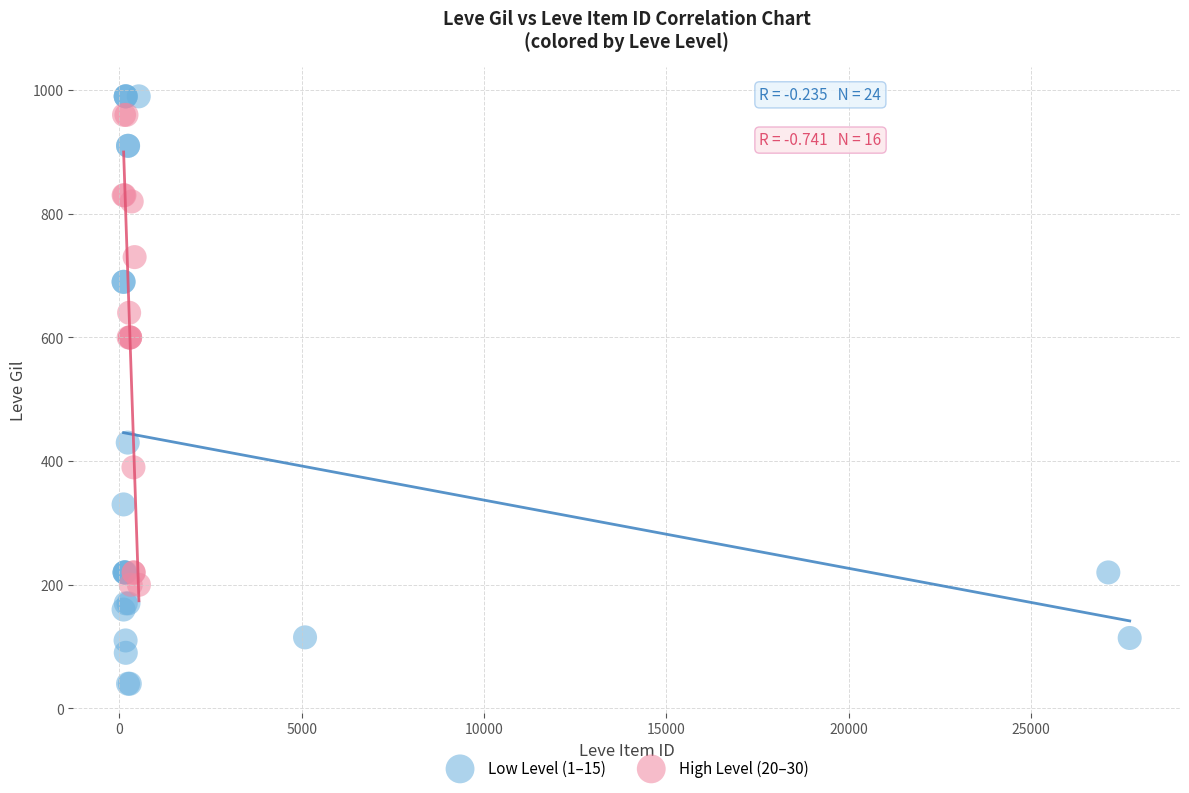

Which series reaches the maximum Y coordinate?

Low Level (1–15)